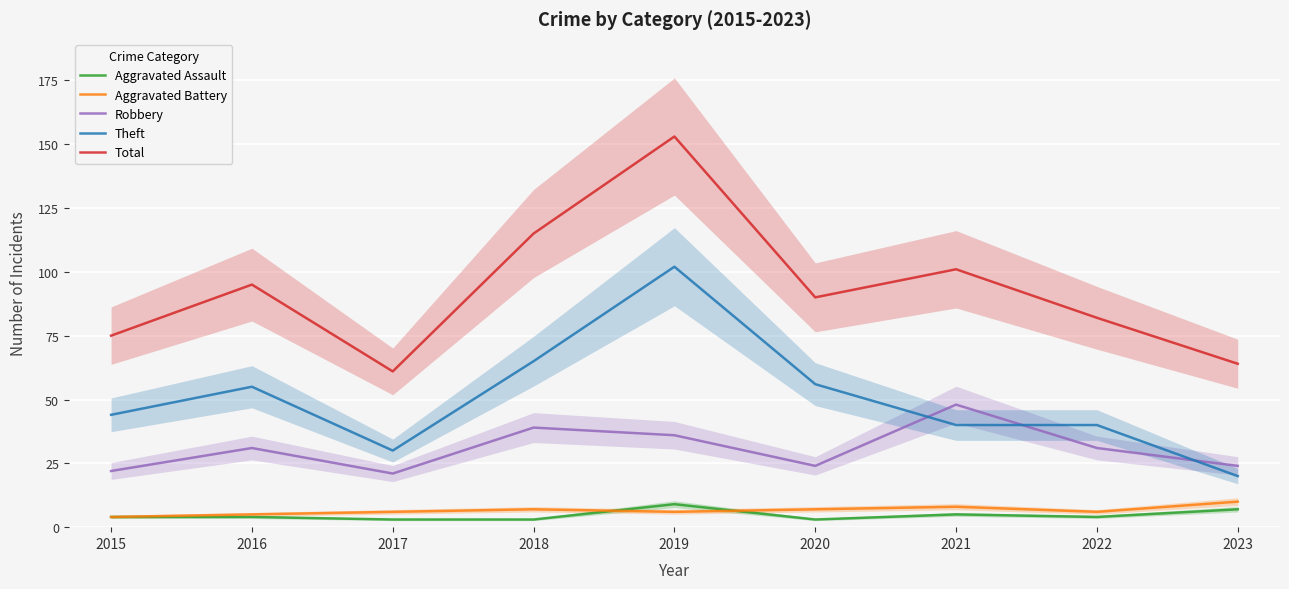

True or false: Total and Aggravated Assault cross at least once.

False